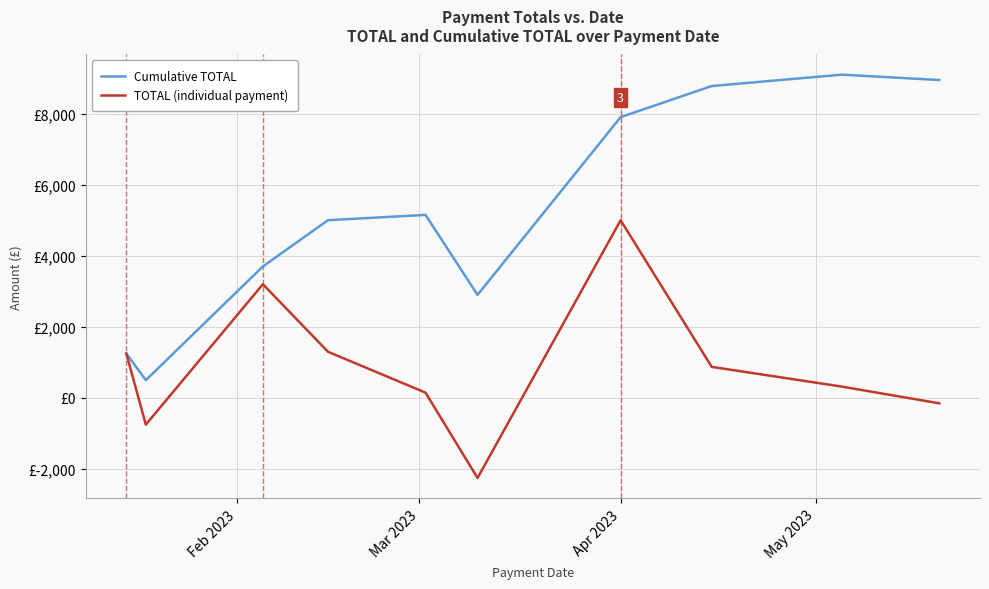

Does the chart display data point markers on the line(s)?

No